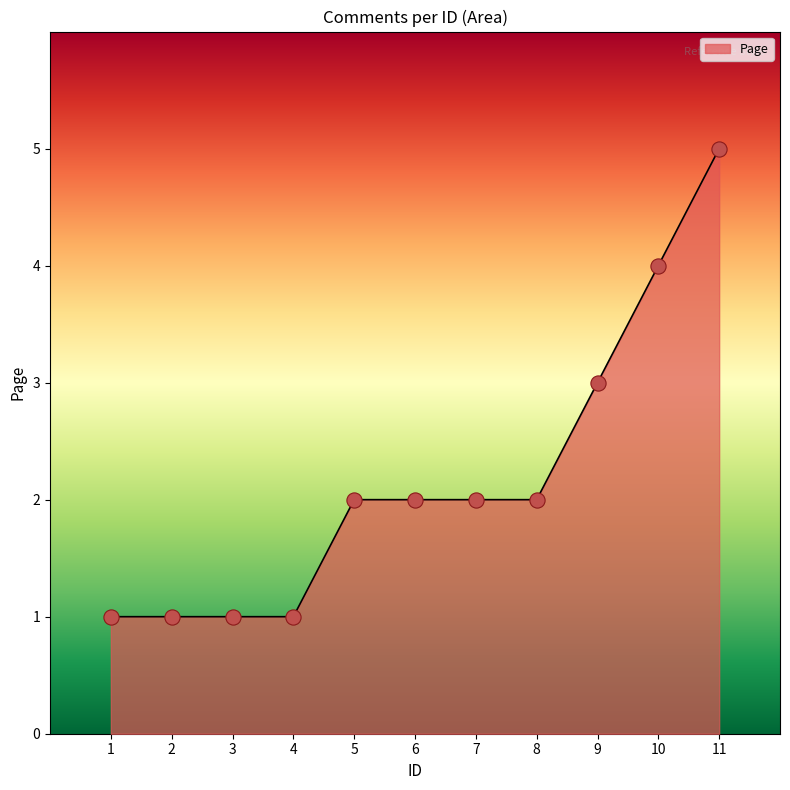

Between 6 and 10, which is larger?

10